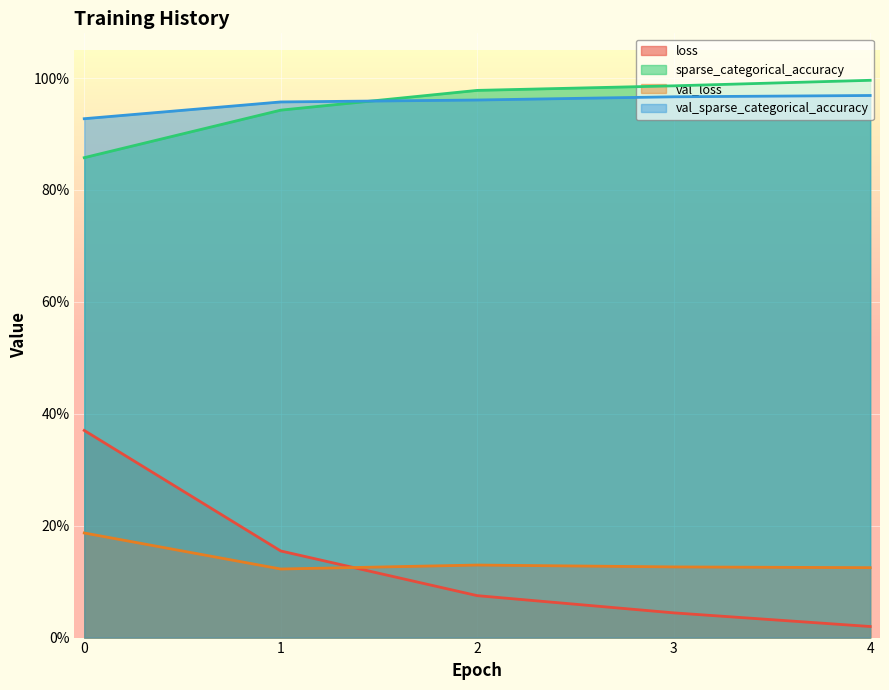

True or false: val_loss and val_sparse_categorical_accuracy cross at least once.

False